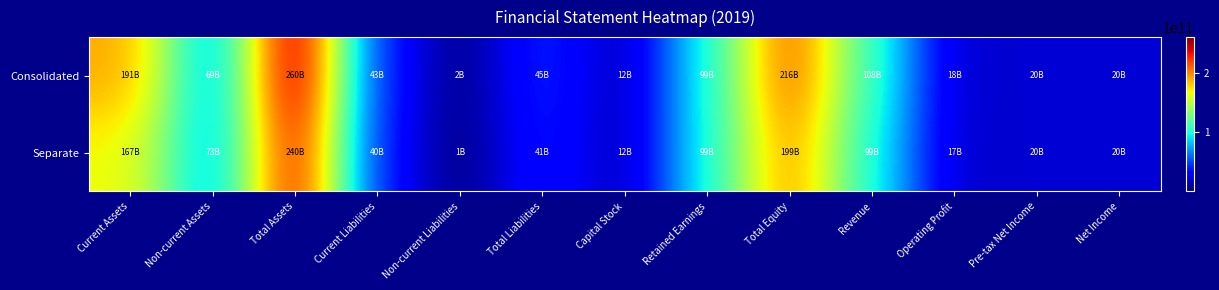

Reading left to right, list all the values displayed in this chart.

Consolidated: Current Assets=190853497510	Non-current Assets=69387353327	Total Assets=260240850837	Current Liabilities=42603913400	Non-current Liabilities=2064001974	Total Liabilities=44667915374	Capital Stock=11921051000	Retained Earnings=99473069015	Total Equity=215572935463	Revenue=107768753760	Operating Profit=17936449298	Pre-tax Net Income=20341989343	Net Income=20164377270
Separate: Current Assets=167338831792	Non-current Assets=72762429475	Total Assets=240101261267	Current Liabilities=40360608035	Non-current Liabilities=624461559	Total Liabilities=40985069594	Capital Stock=11921051000	Retained Earnings=99473069015	Total Equity=199116191673	Revenue=99143847156	Operating Profit=17496094957	Pre-tax Net Income=20352175795	Net Income=19956207251